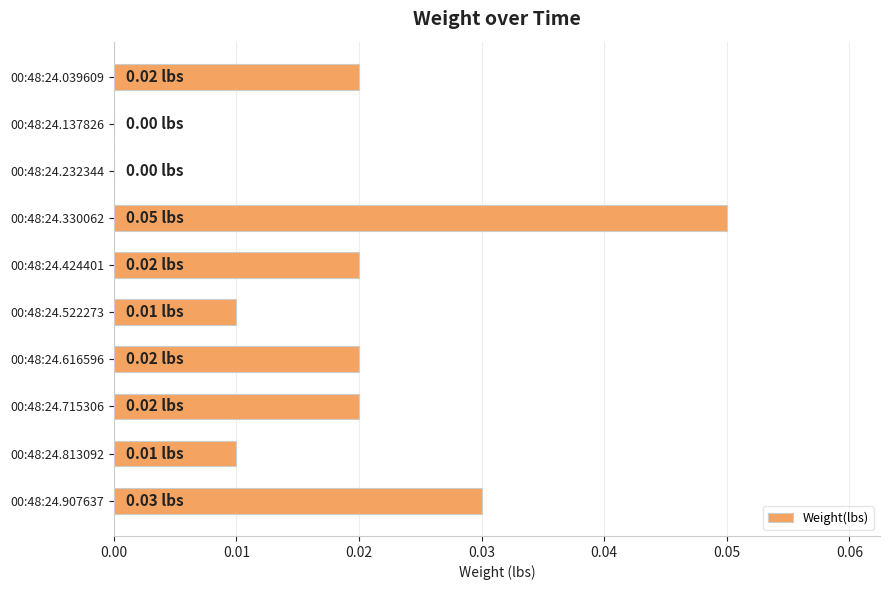

Which has a higher value, 00:48:24.907637 or 00:48:24.522273?

00:48:24.907637